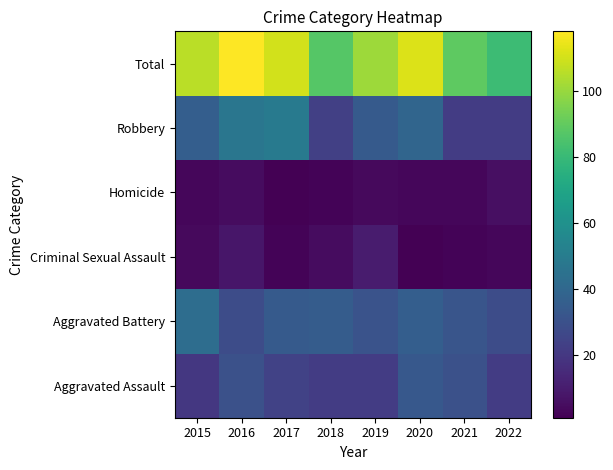

What is the greatest value displayed?

118